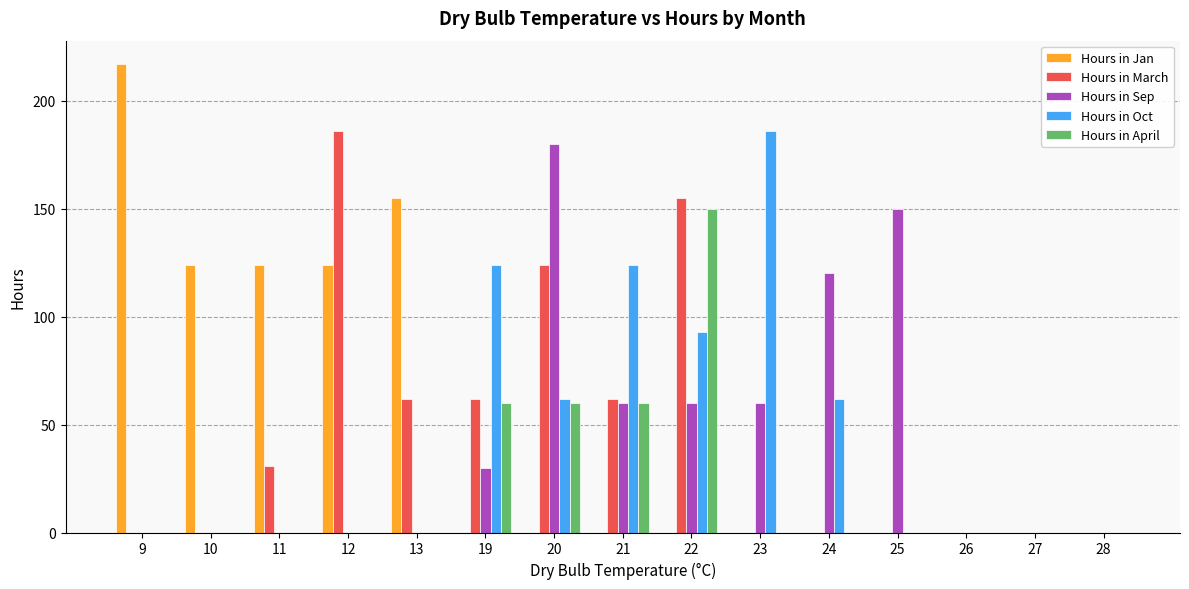

What is the difference between the Hours in March values at 28 and 21?

62